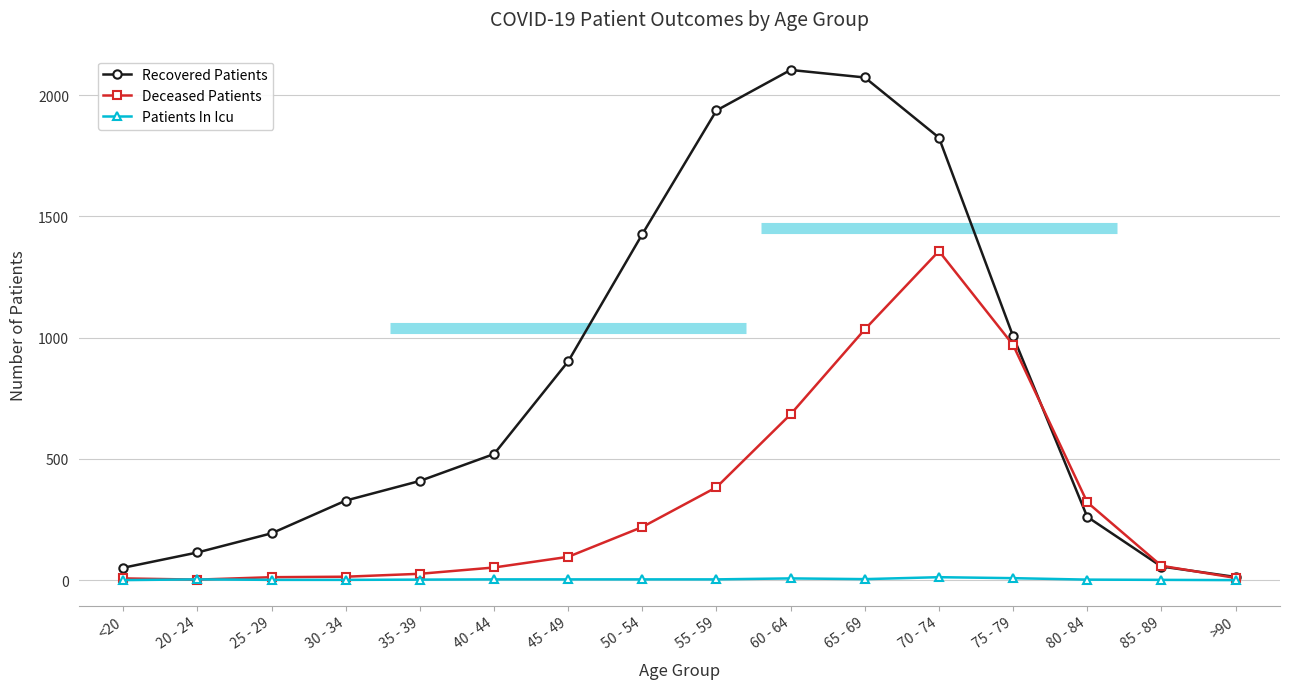

What is the label of the 3rd point from the left?

25 - 29